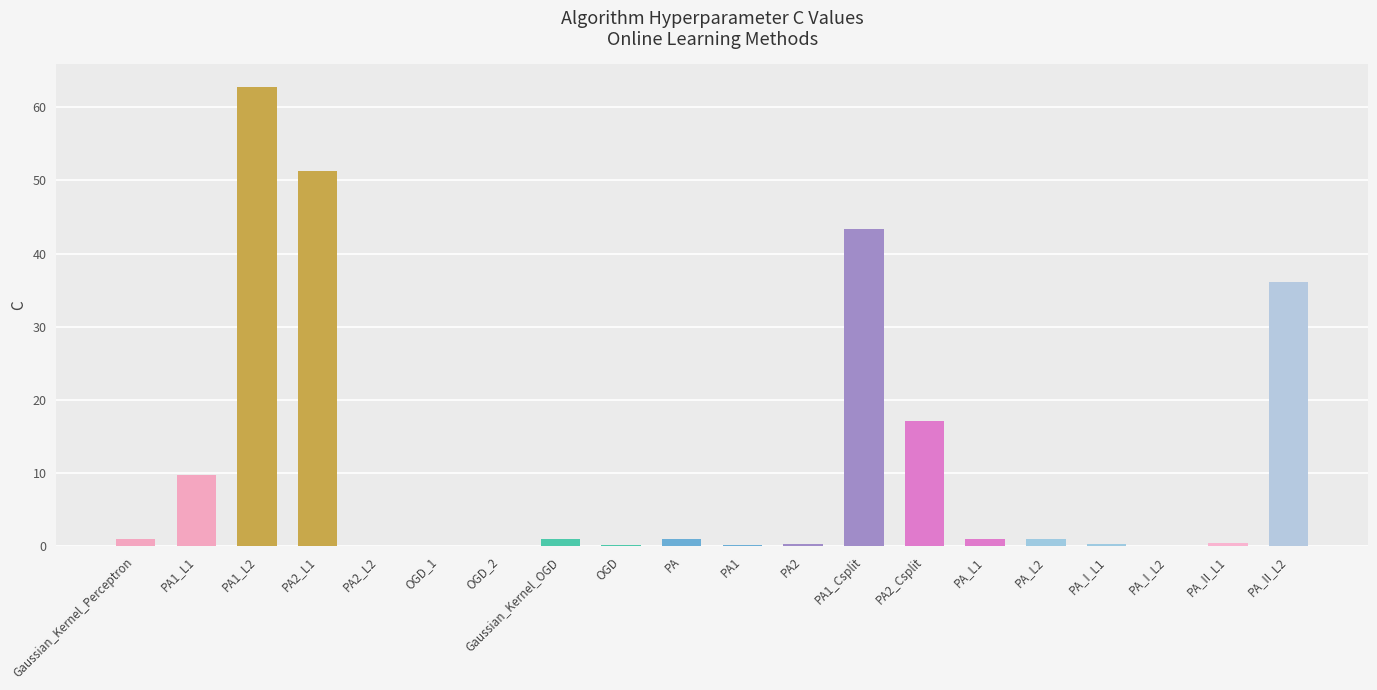

What is the sum of all values?

227.0